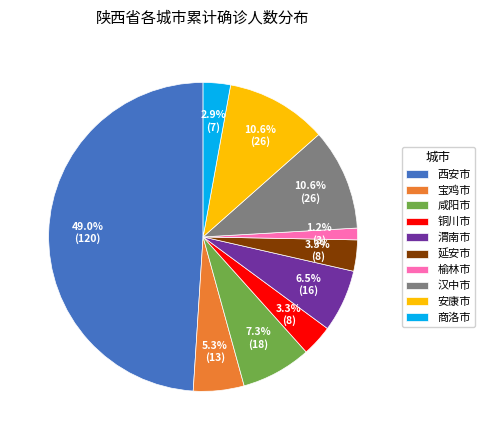

Which category has the smallest portion of the pie?

榆林市